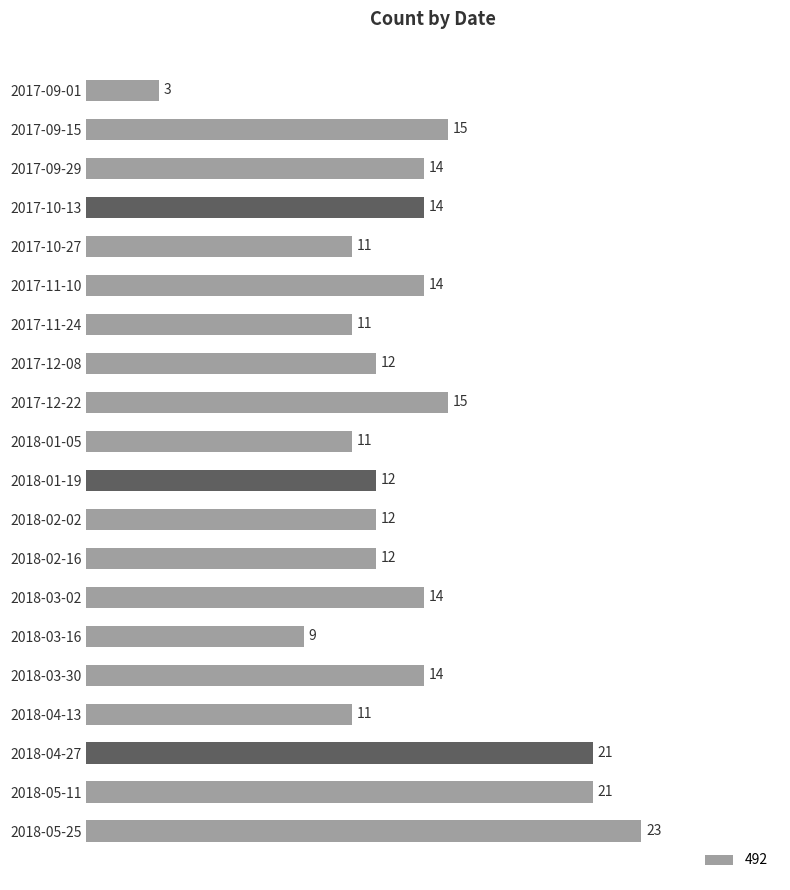

The value at 2017-12-08 is 21. True or false?

False